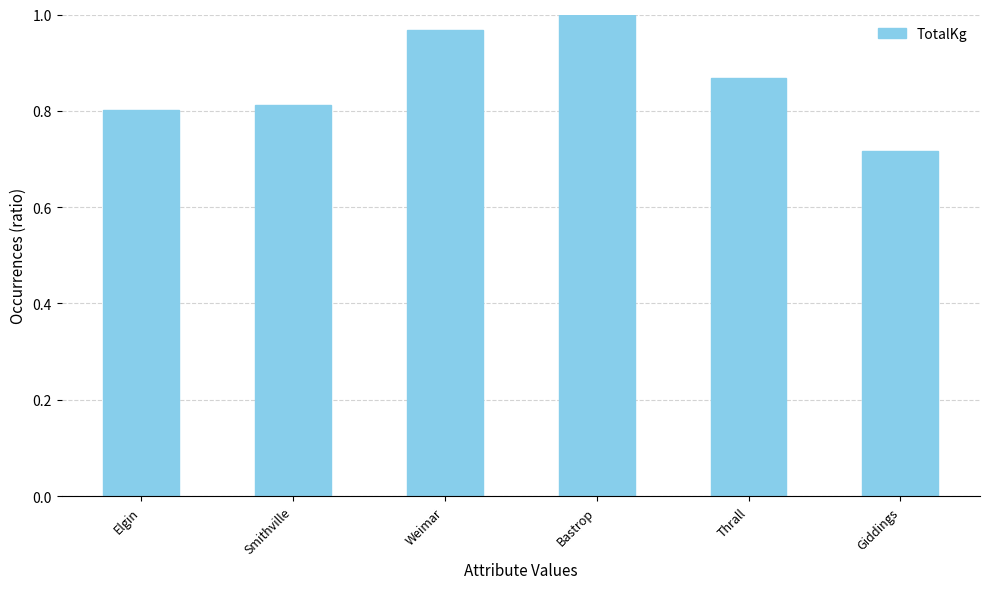

Rank the categories by value from highest to lowest.

Bastrop, Weimar, Thrall, Smithville, Elgin, Giddings